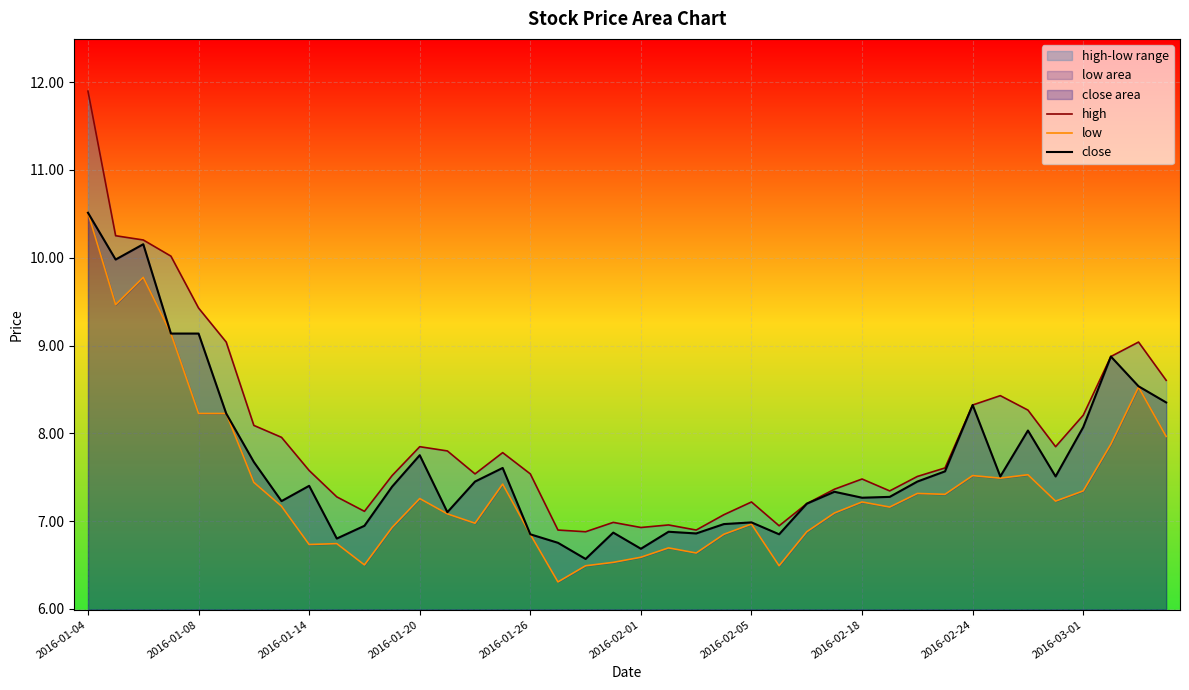

How many lines are shown in the chart?

3